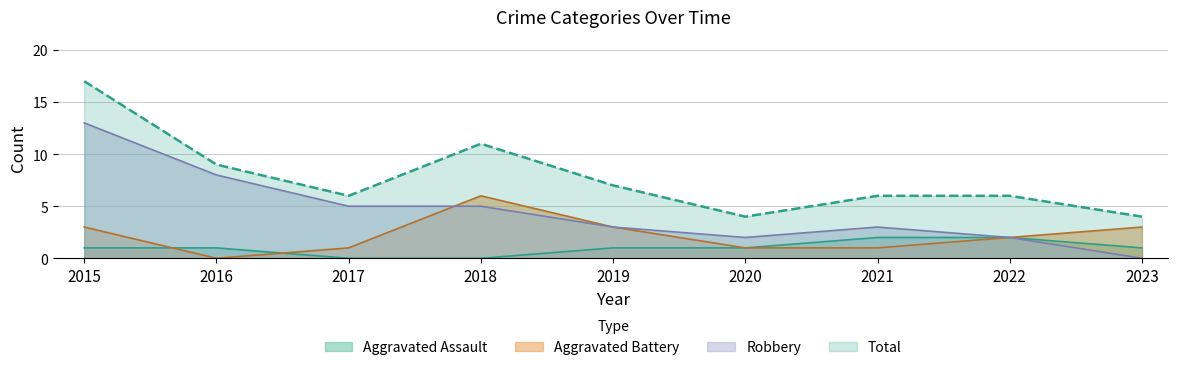

List the labels in order of Aggravated Assault value, largest first.

2021, 2022, 2015, 2016, 2019, 2020, 2023, 2017, 2018